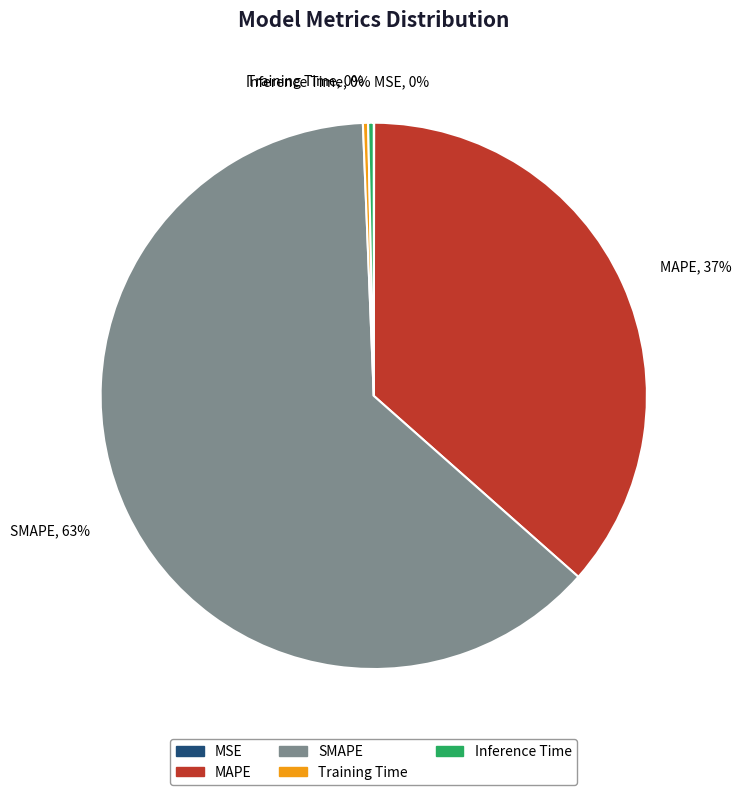

To the nearest percent, what portion does MAPE represent?

37%